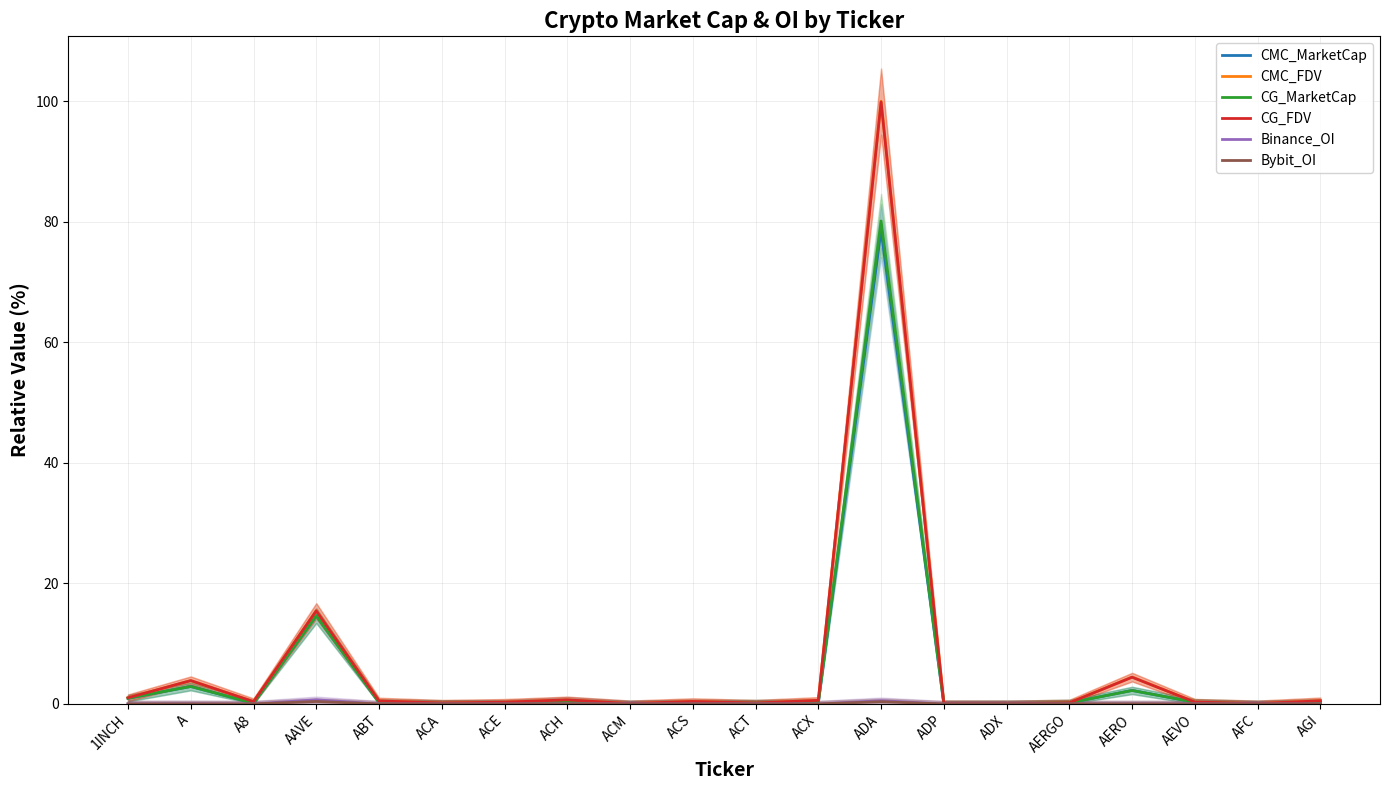

Which category has the highest value in the Bybit_OI series?

AAVE